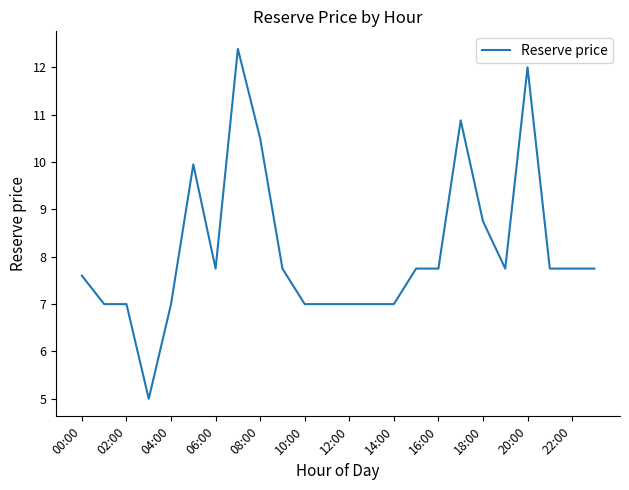

What is the difference between the maximum and minimum values?

7.4